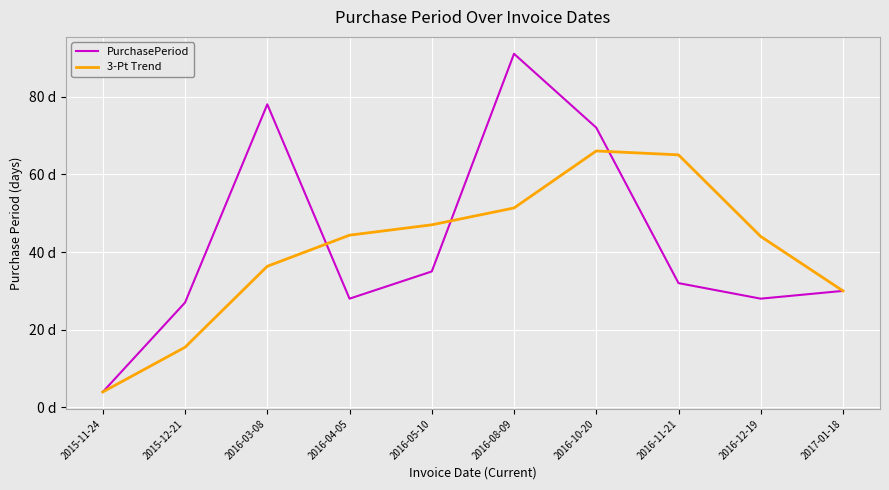

Rank the categories by 3-Pt Trend value from lowest to highest.

2015-11-24, 2015-12-21, 2017-01-18, 2016-03-08, 2016-12-19, 2016-04-05, 2016-05-10, 2016-08-09, 2016-11-21, 2016-10-20